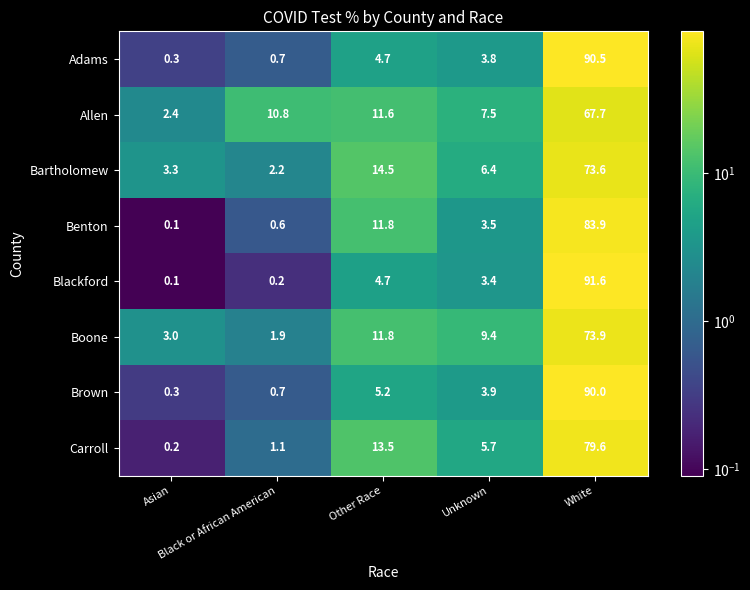

What is the average value of the Blackford series?

20.0